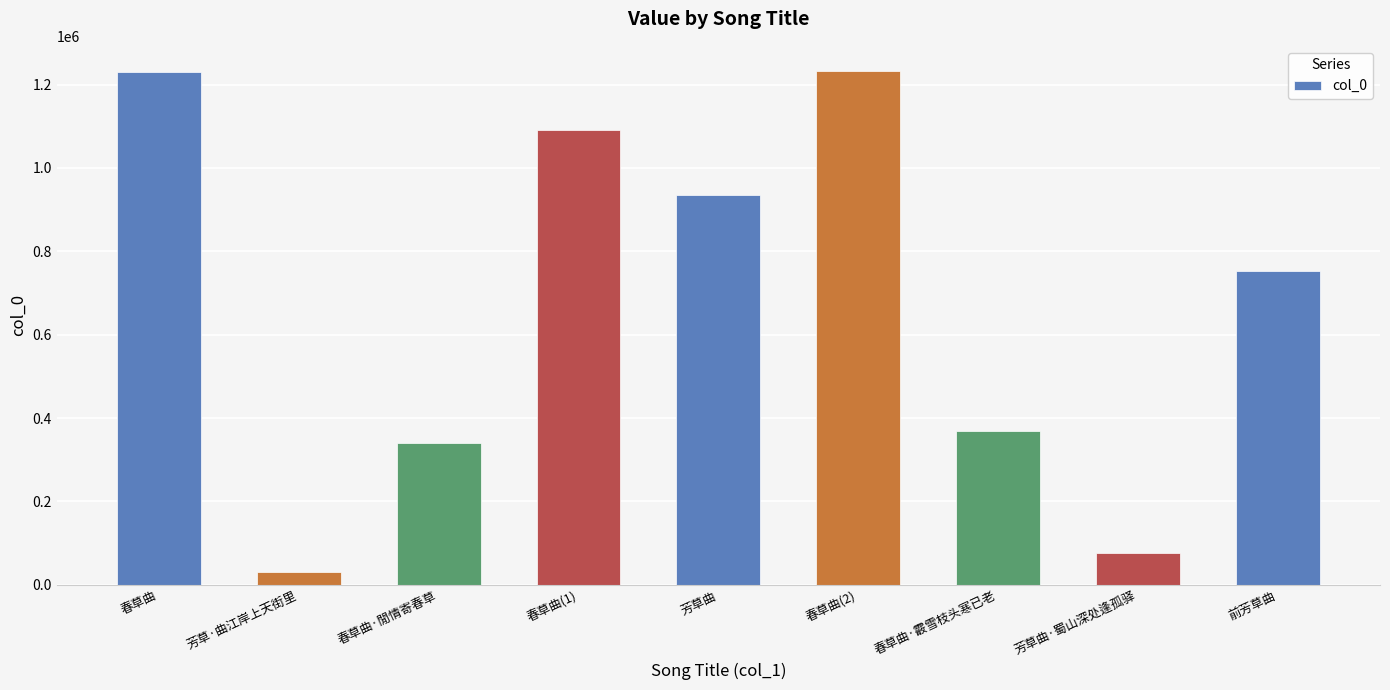

Between 前芳草曲 and 芳草曲·蜀山深处逢孤驿, which is larger?

前芳草曲